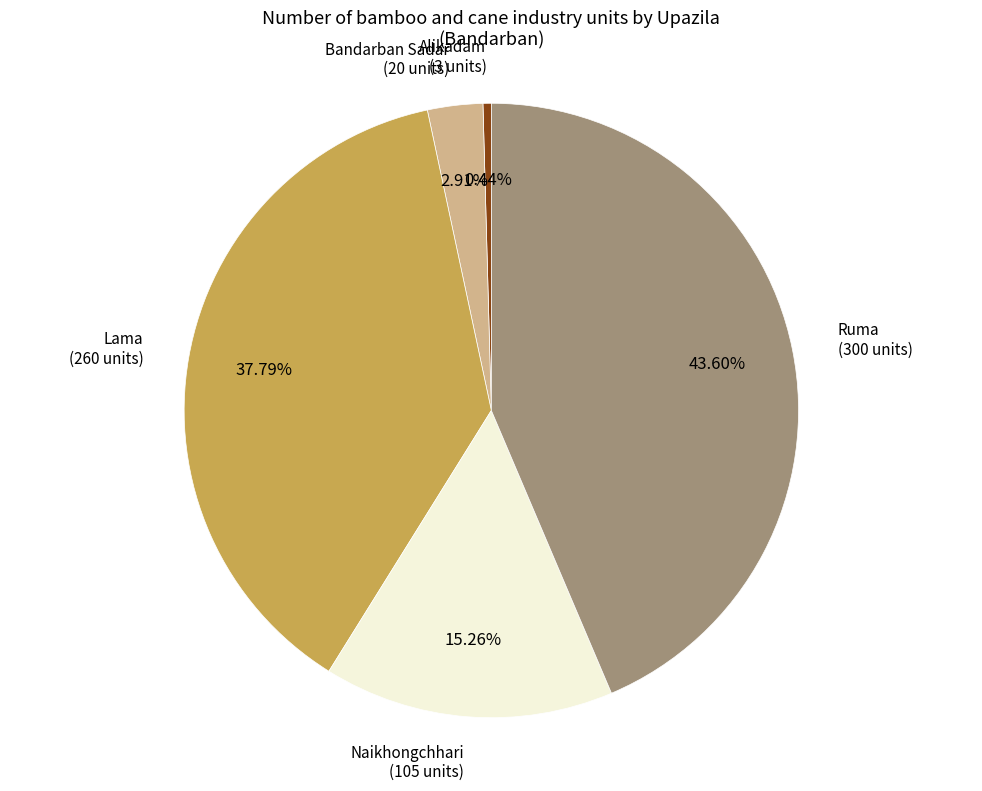

Between Alikadam and Lama, which is larger?

Lama